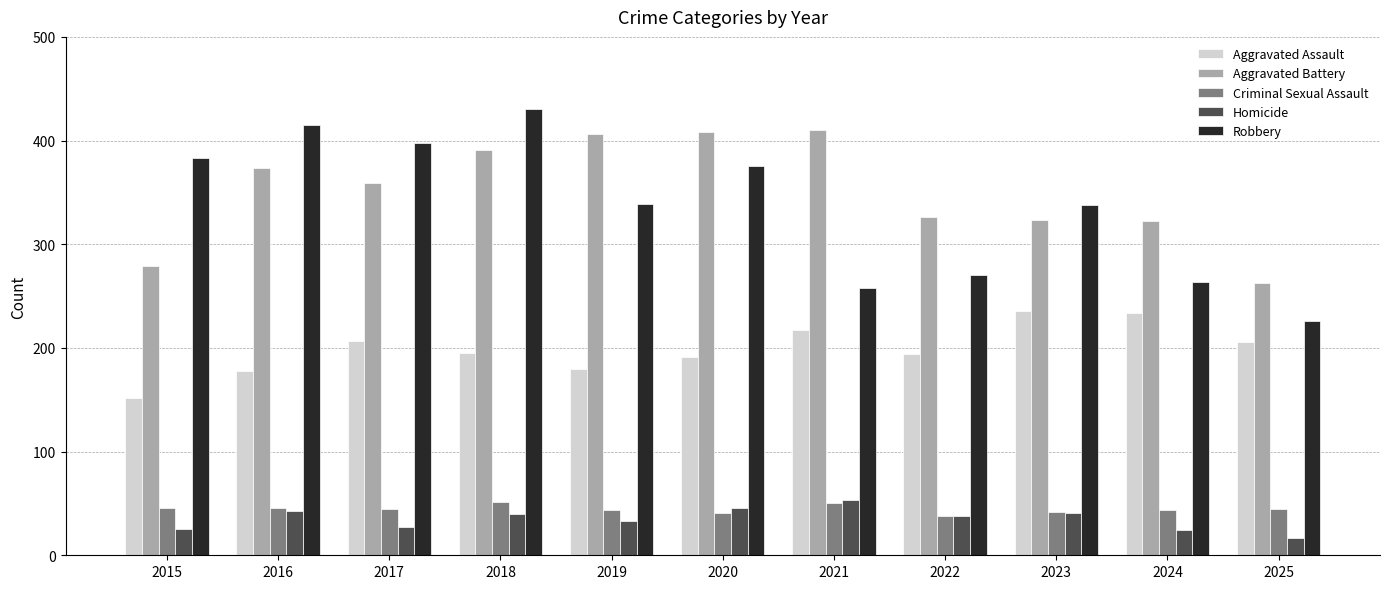

What is the difference between the Robbery values at 2022 and 2016?

145